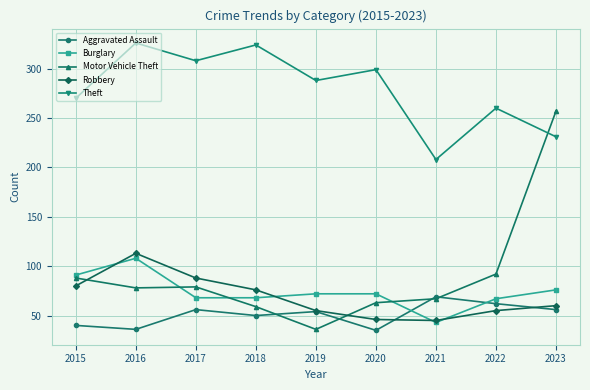

Which series changed the most between 2022 and 2023?

Motor Vehicle Theft